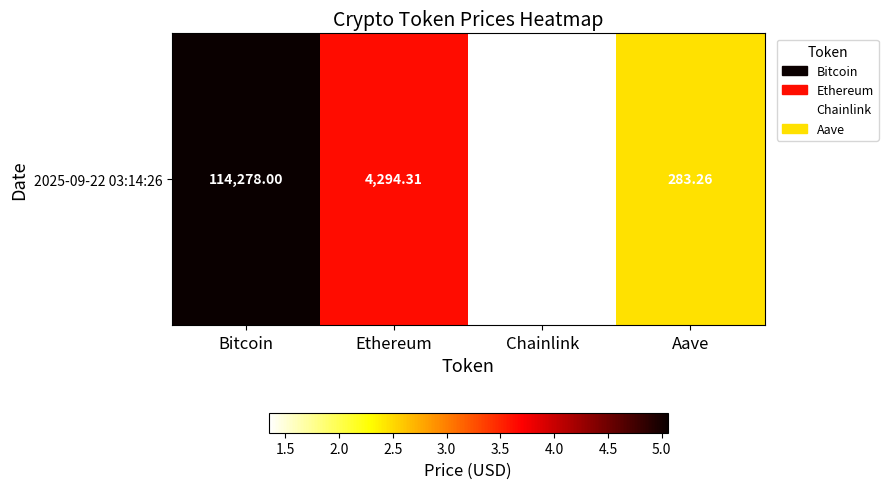

Where is the data nearest to the value 3?

Aave